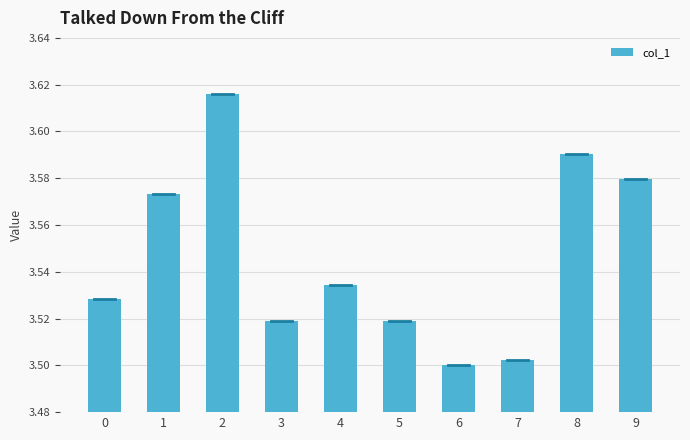

How many bars are there in total?

10